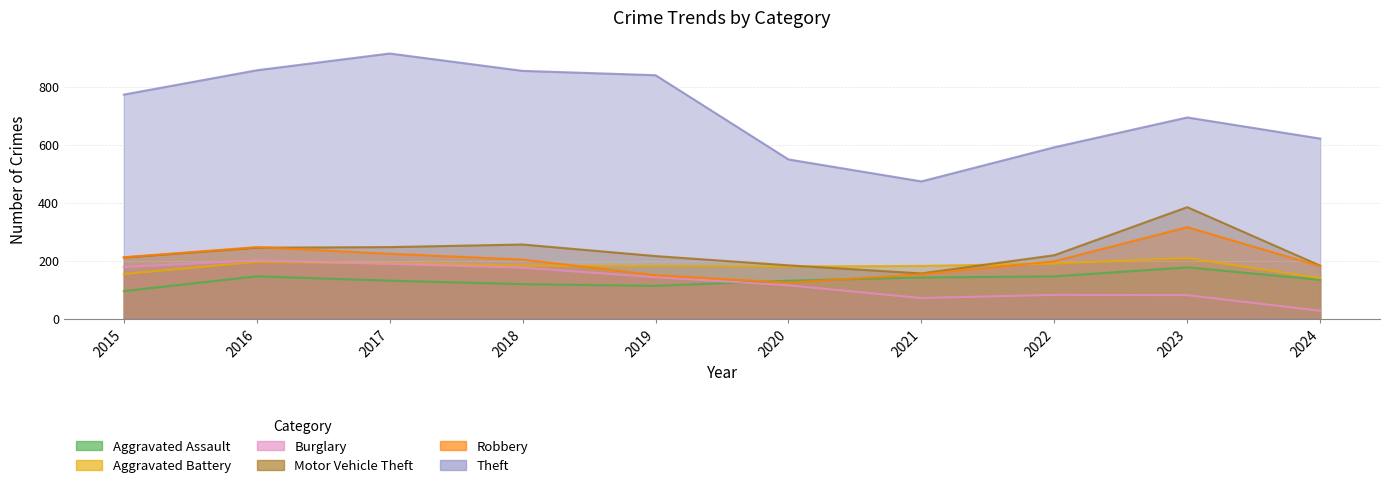

What is the greatest value displayed?

916